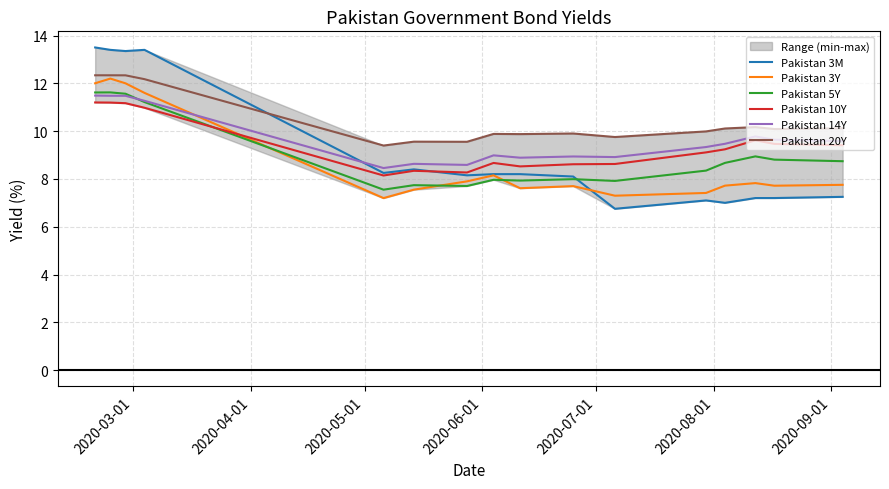

True or false: Pakistan 20Y and Pakistan 5Y cross at least once.

False